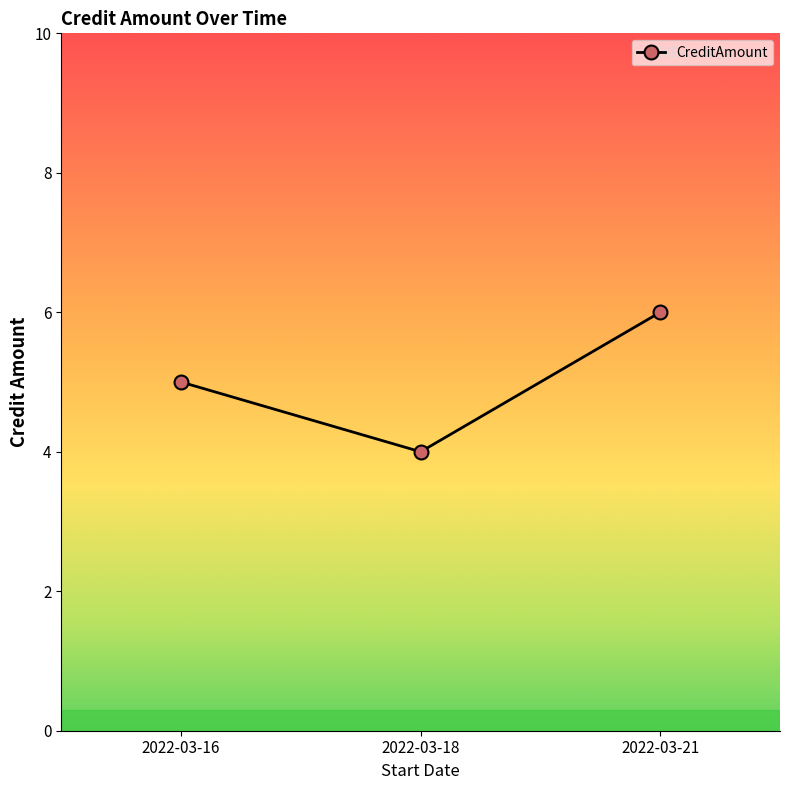

Reading right to left, transcribe all the data shown in this chart.

2022-03-21=6	2022-03-18=4	2022-03-16=5